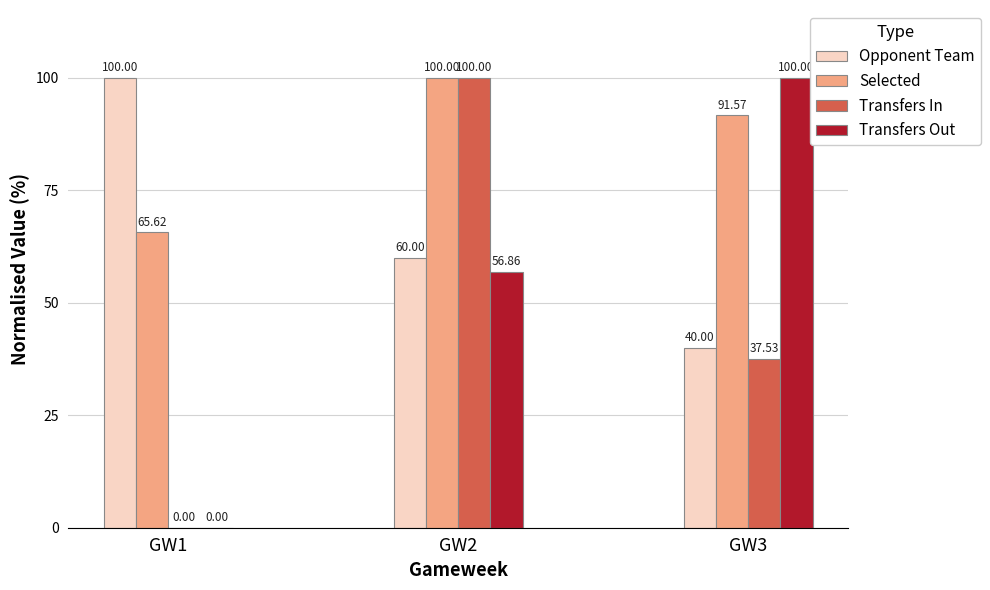

Which series changed the most between GW2 and GW3?

Transfers In